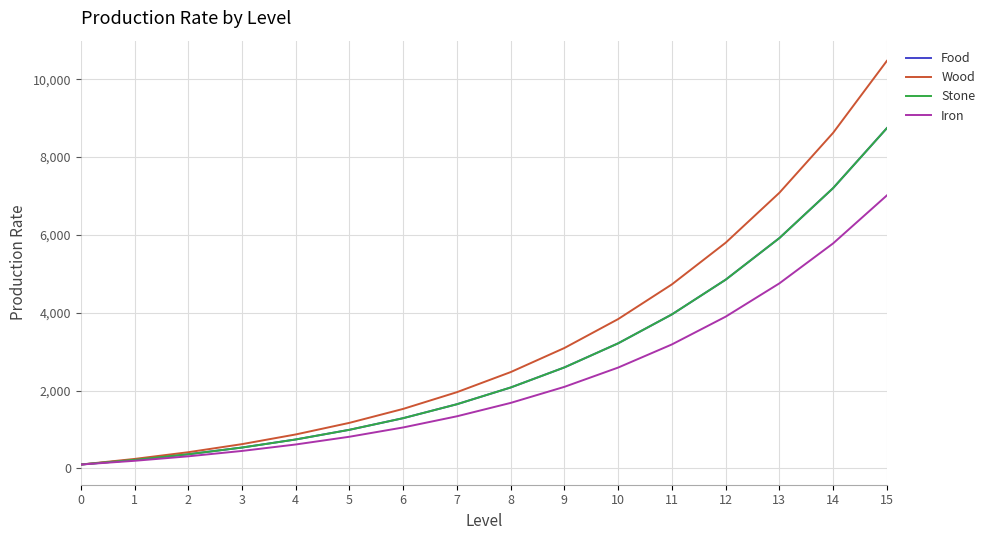

Is this an area chart (filled region under the line)?

No